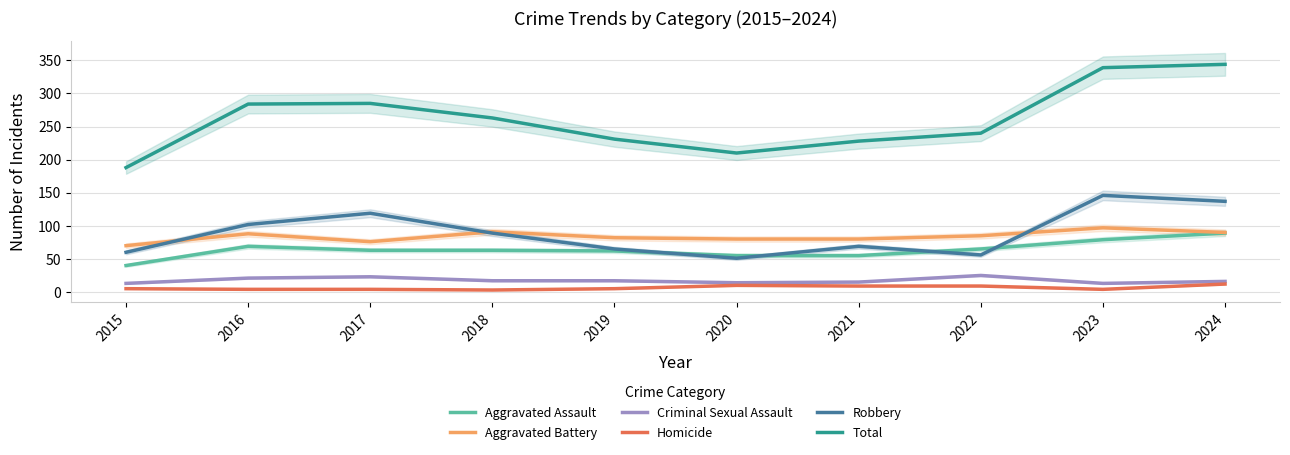

Rank the categories by Criminal Sexual Assault value from lowest to highest.

2015, 2023, 2020, 2021, 2024, 2018, 2019, 2016, 2017, 2022